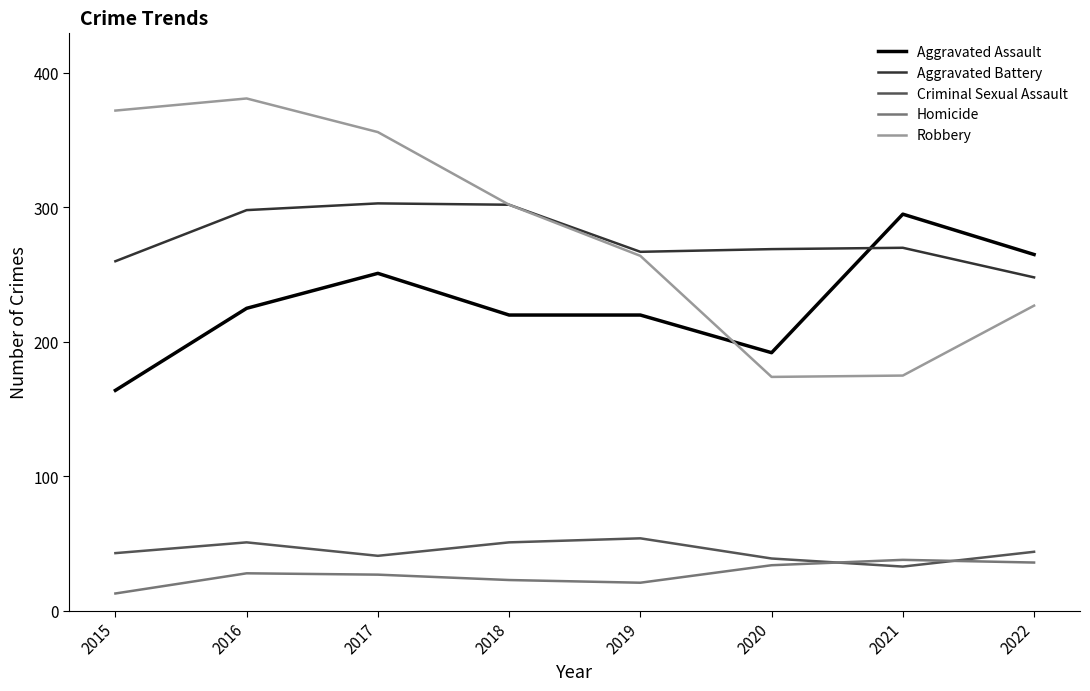

How many values in the Homicide series are below 28?

4